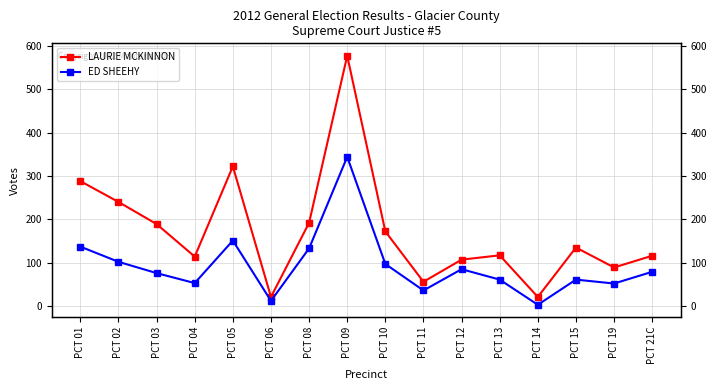

At which category does the chart reach its minimum across all series?

PCT 14